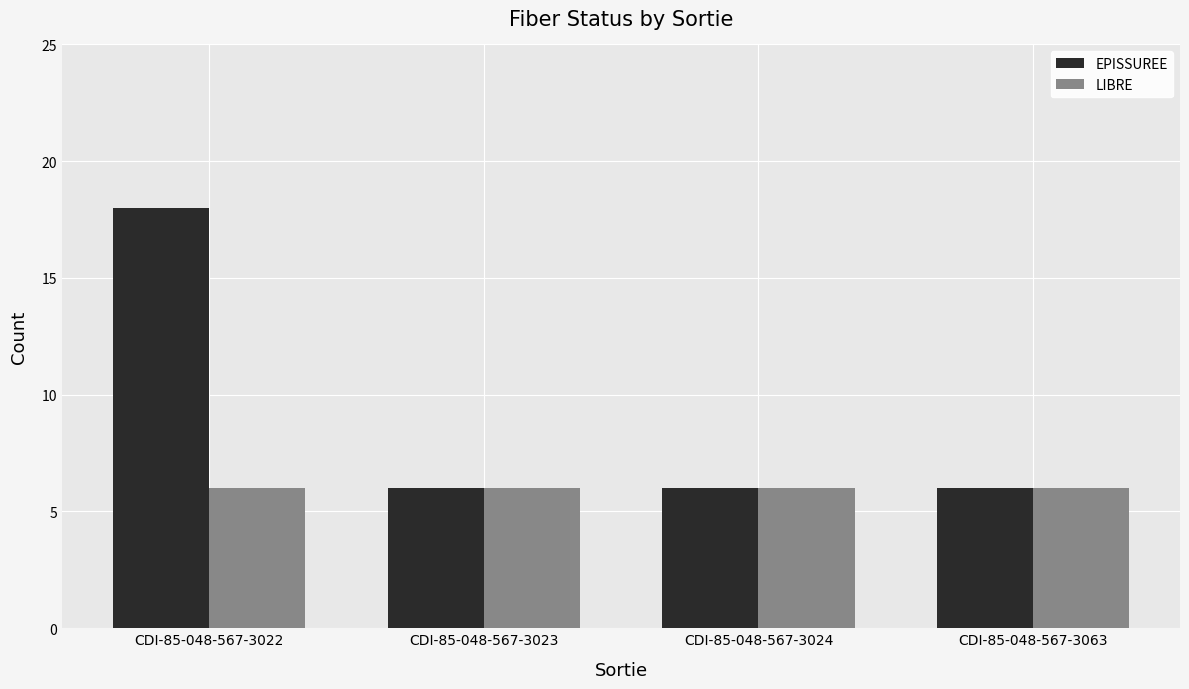

How many groups of bars are there?

4